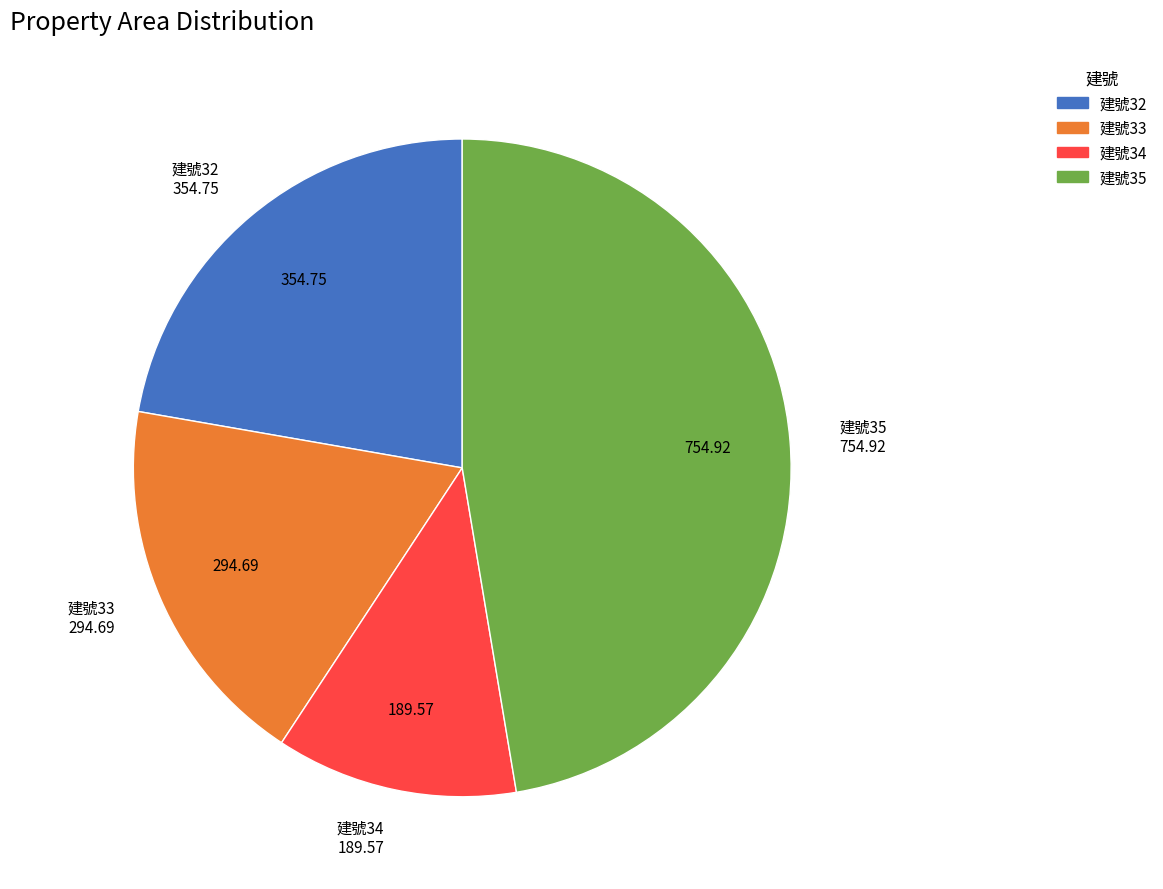

Does any single category account for the majority?

No